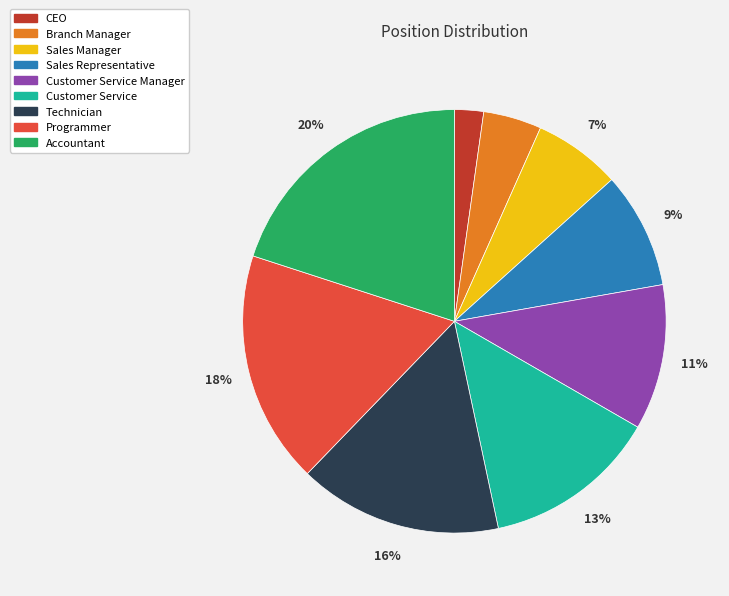

Which slice is the largest?

Accountant